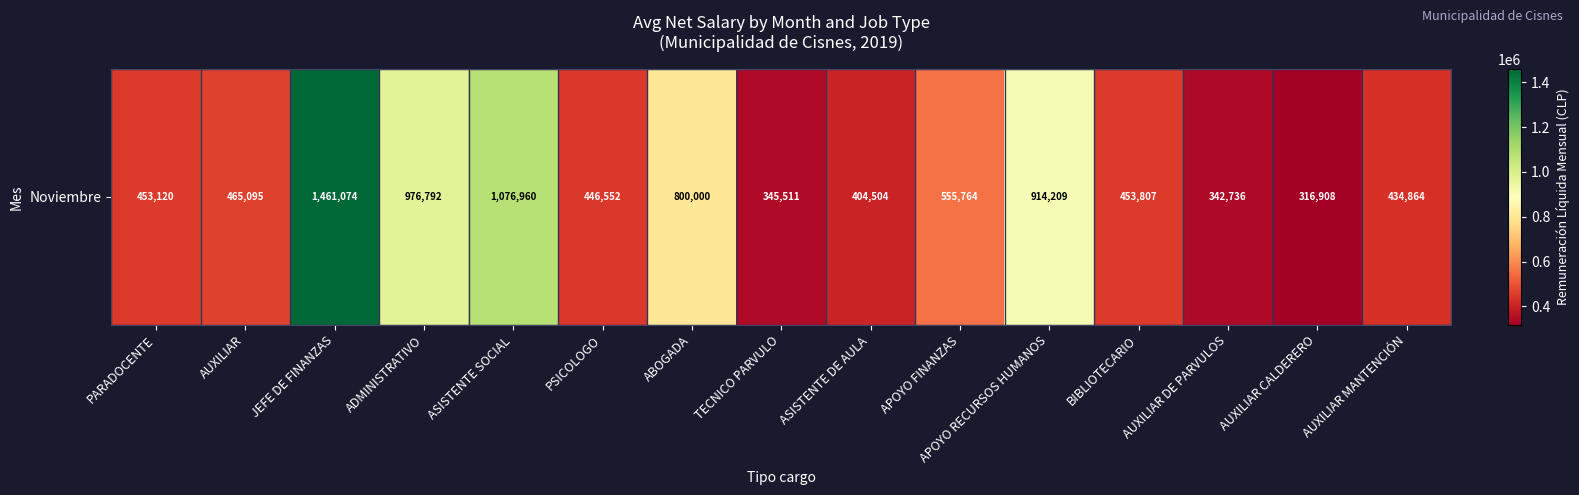

What is the sum of all values?

9447896